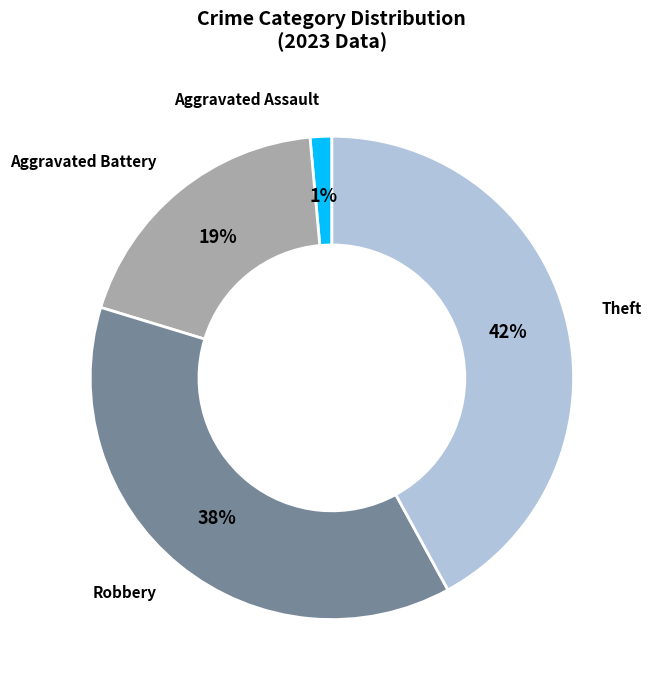

To the nearest percent, what is the average slice percentage?

25%